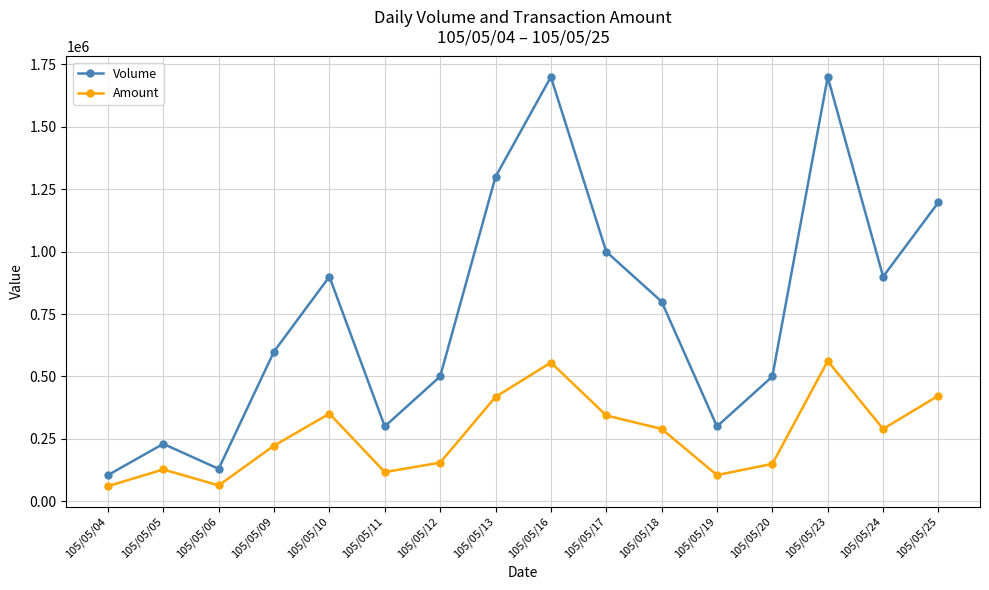

Where does the Amount series first go above 290000?

105/05/10